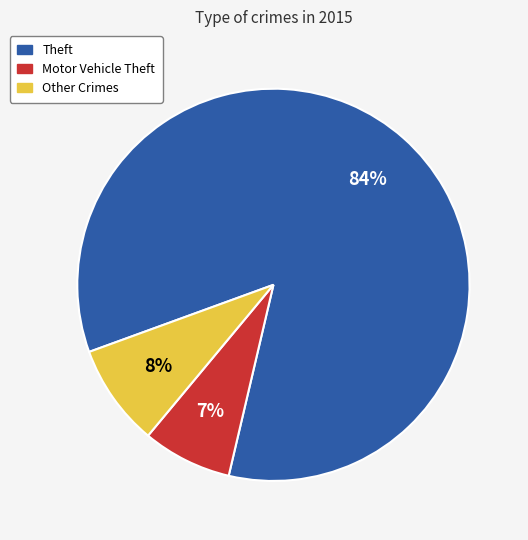

To the nearest percent, what is the average slice percentage?

33%